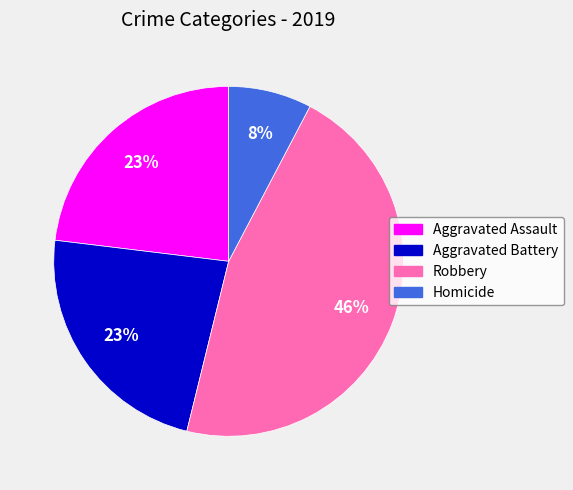

To the nearest percent, what is the combined percentage of Aggravated Battery and Aggravated Assault?

46%